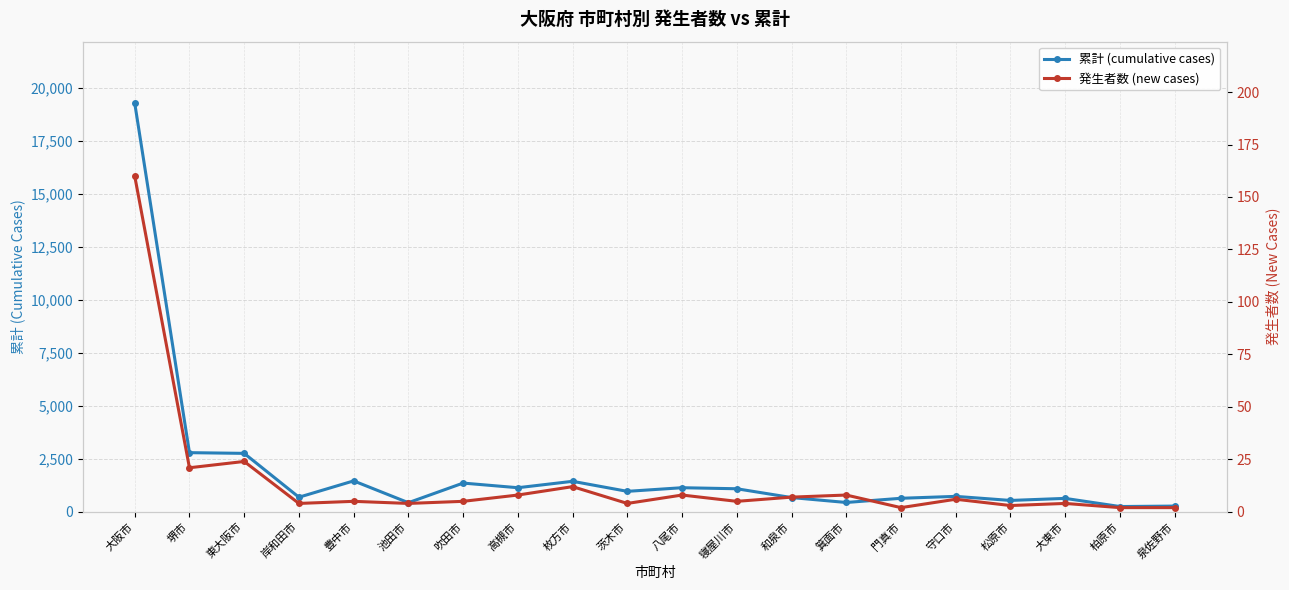

Which series has the largest range (max minus min)?

累計 (cumulative cases)